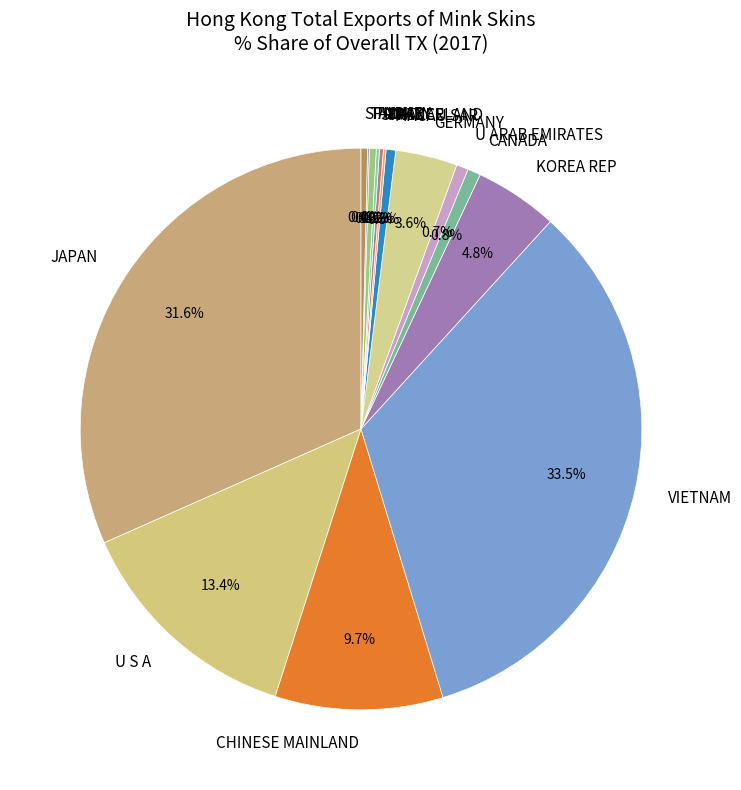

Is there any slice that represents more than half of the pie?

No